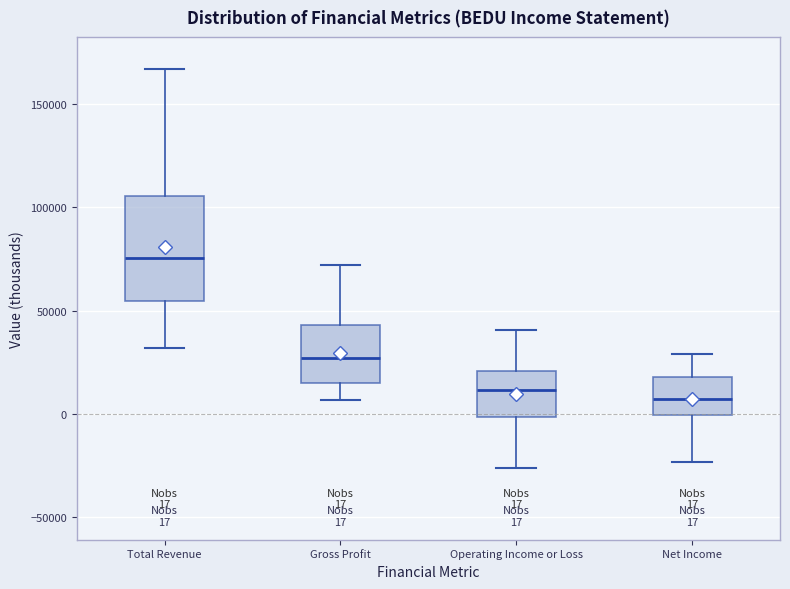

Which box is the tallest, from its lower edge to its upper edge?

Total Revenue